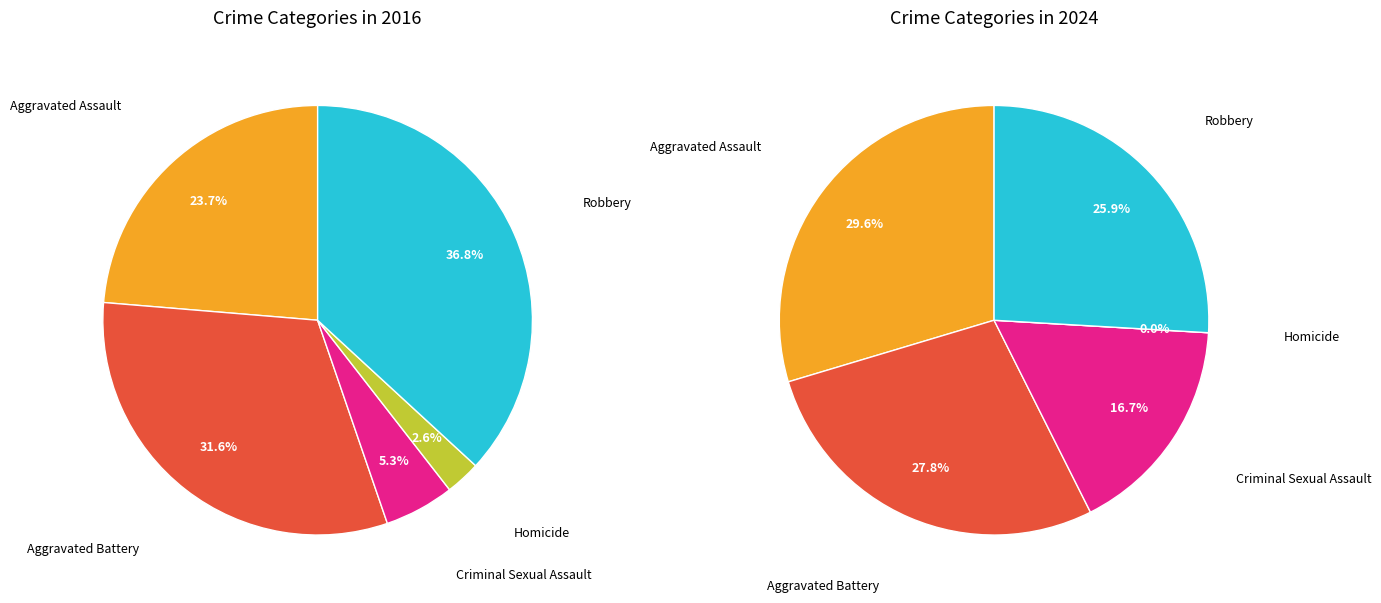

Between Robbery and Criminal Sexual Assault, which is larger?

Robbery